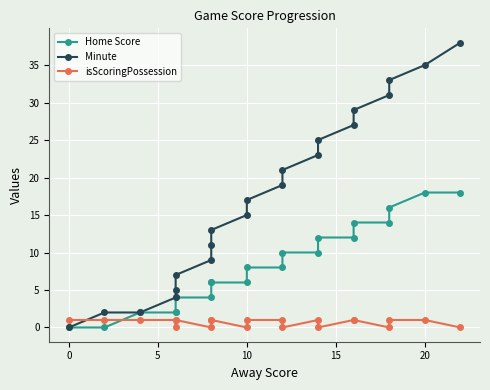

Reading left to right, list all the values displayed in this chart.

Home Score: 0	0	2	2	2	4	4	6	6	6	8	8	10	10	12	12	14	14	16	18	18
Minute: 0	2	2	4	5	7	9	11	13	15	17	19	21	23	25	27	29	31	33	35	38
isScoringPossession: 1	1	1	1	0	1	0	1	1	0	1	1	0	1	0	1	1	0	1	1	0